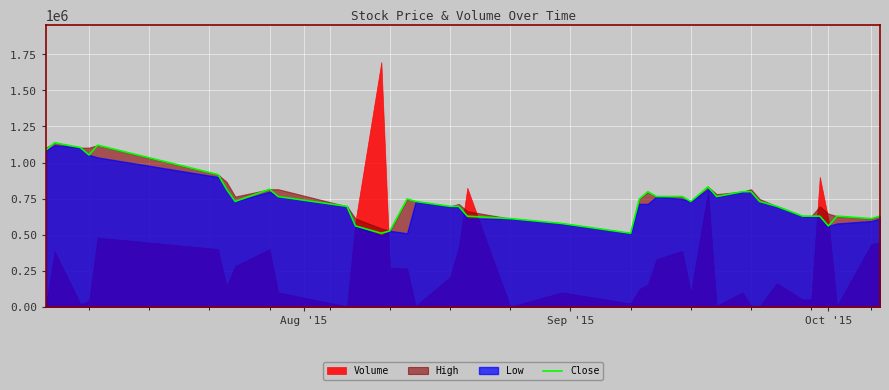

What is the lowest value of the Close series?

509160.0